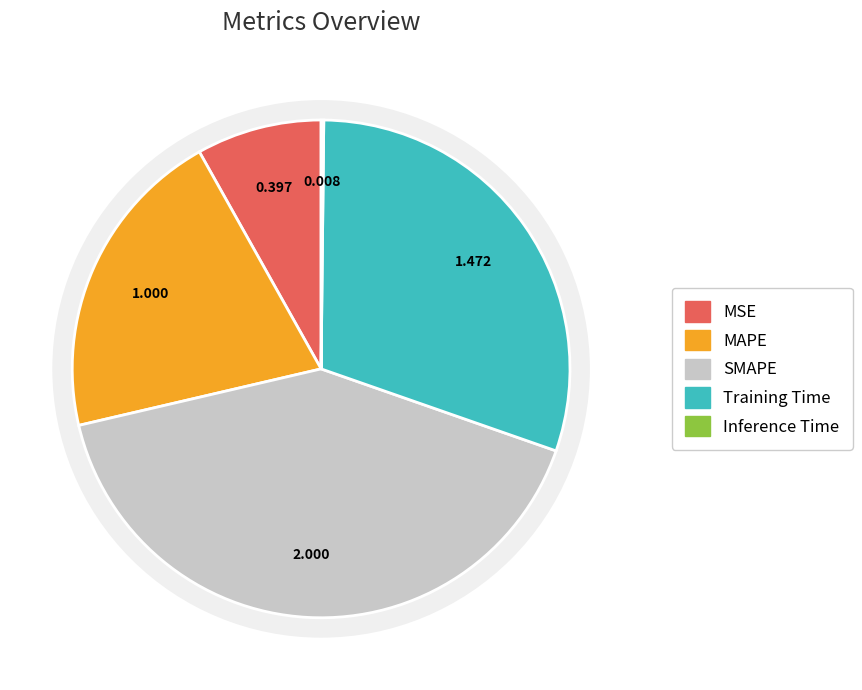

To the nearest percent, what is the average slice percentage?

20%